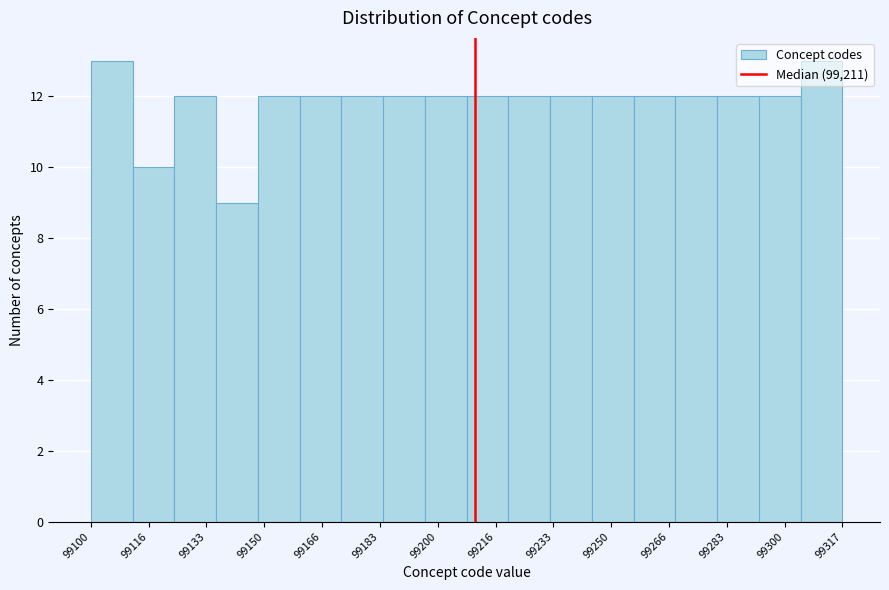

Reading left to right, transcribe this chart: for each bar, give the range it covers on the x-axis and its height. Neither the bar edges nor the heights are printed on the chart, so give them approximately, as read against the axes.

99100 to 99112: 13
99112 to 99124: 10
99124 to 99136: 12
99136 to 99148: 9
99148 to 99160: 12
99160 to 99172: 12
99172 to 99184: 12
99184 to 99196: 12
99196 to 99208: 12
99208 to 99220: 12
99220 to 99232: 12
99232 to 99244: 12
99244 to 99256: 12
99256 to 99268: 12
99268 to 99280: 12
99280 to 99292: 12
99292 to 99304: 12
99304 to 99318: 13